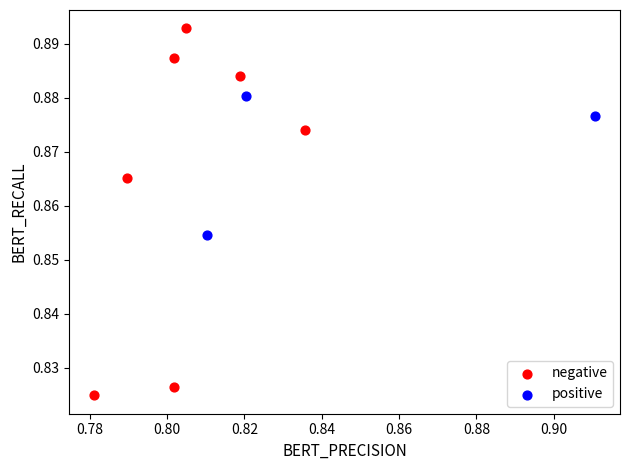

Which series has the largest Y range (max minus min)?

negative